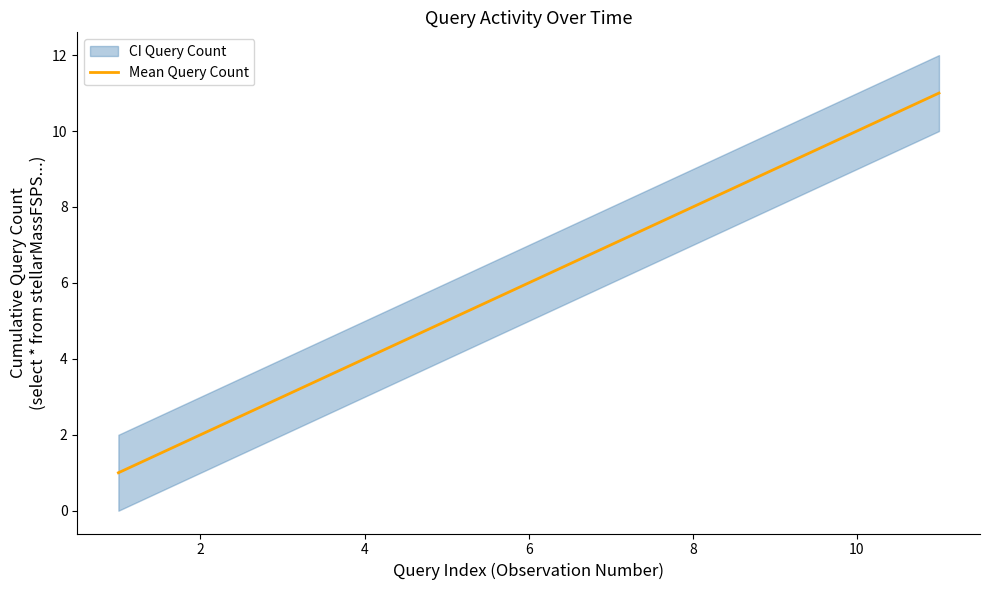

Is it true that Mean Query Count equals 6 at 6?

True